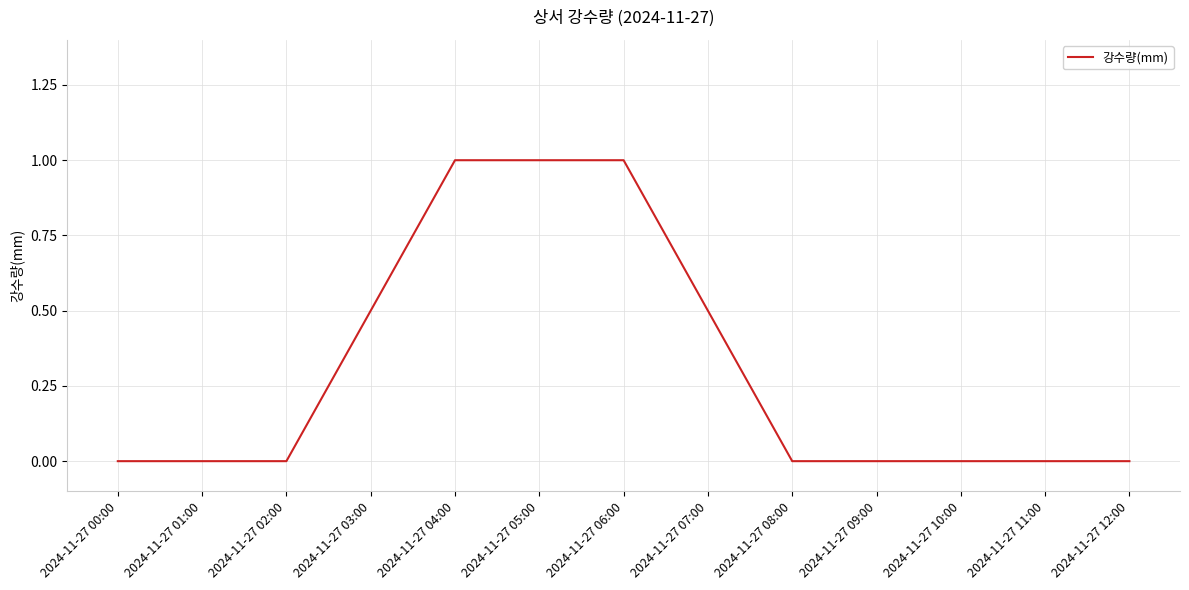

What is the maximum value shown in the chart?

1.0